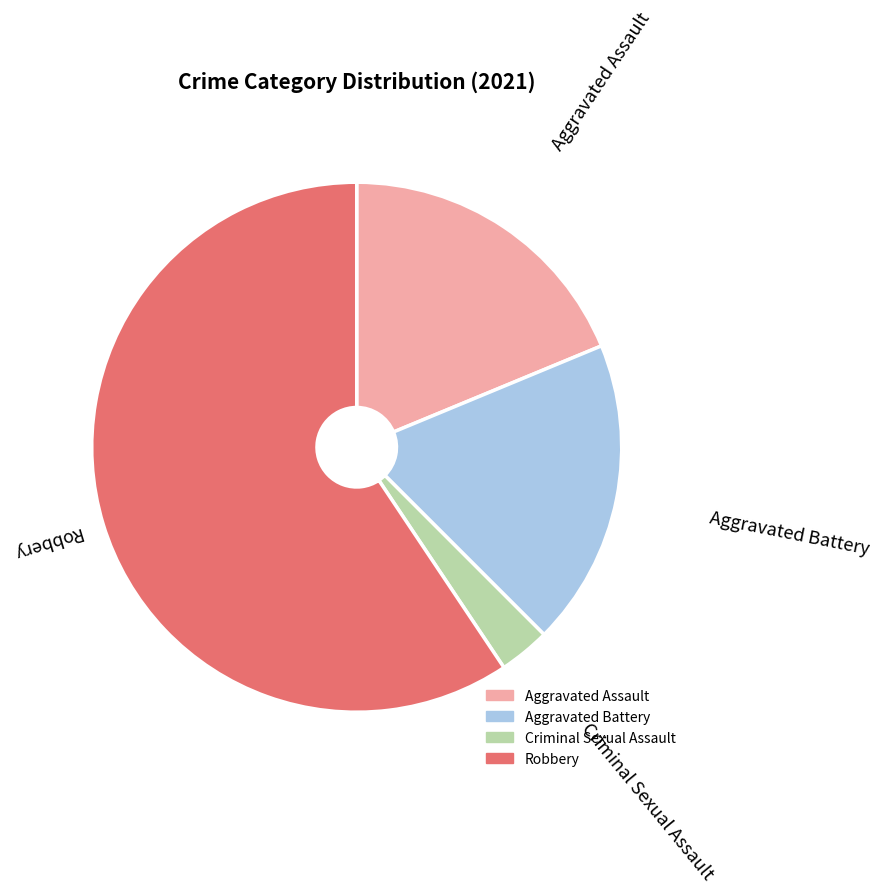

Count the number of slices in the pie.

4